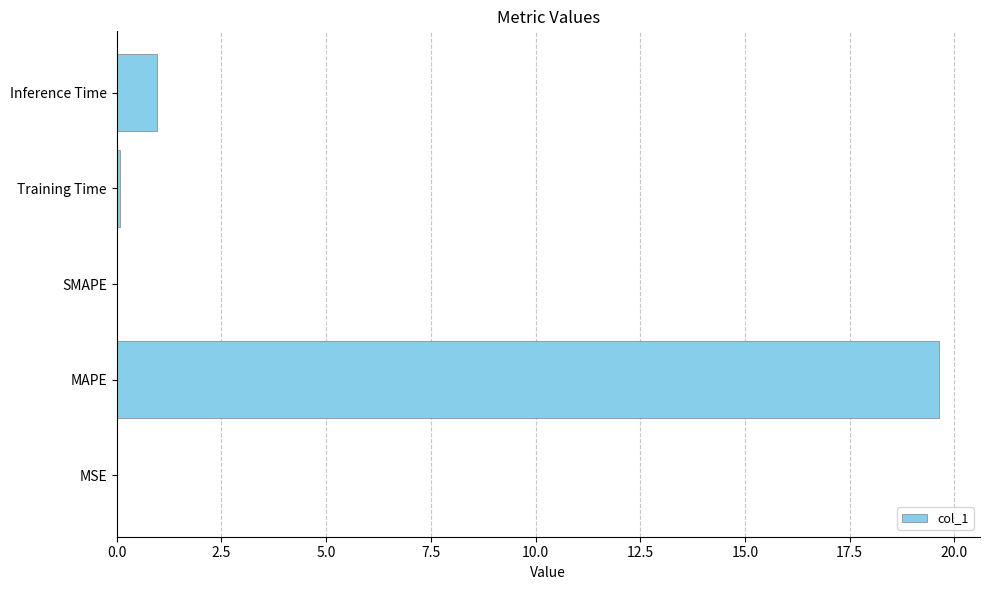

The chart shows a value of 0.0 at SMAPE. True or false?

True